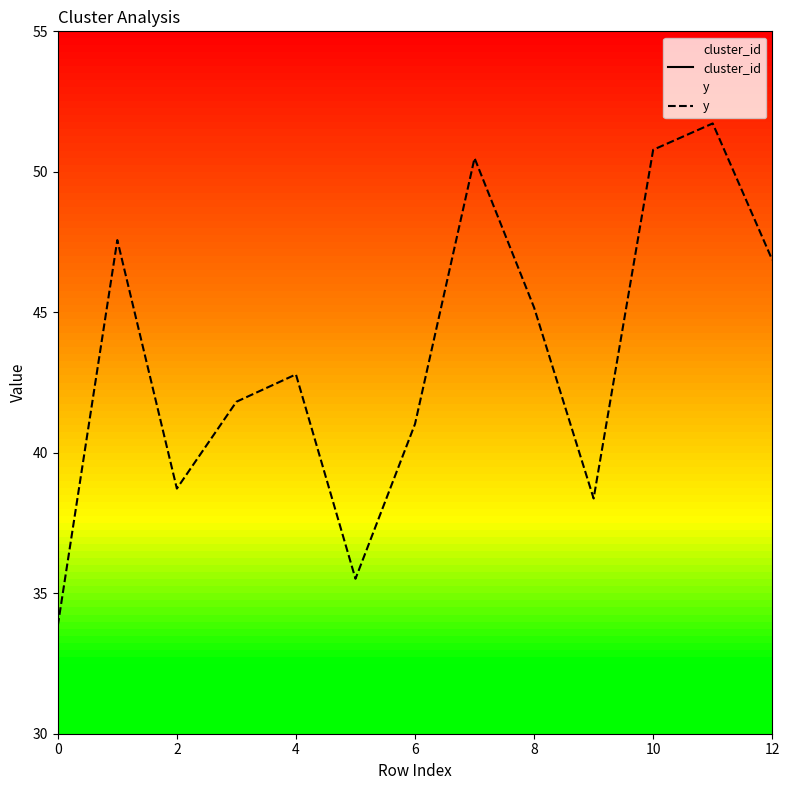

Count the number of categories in the chart.

13